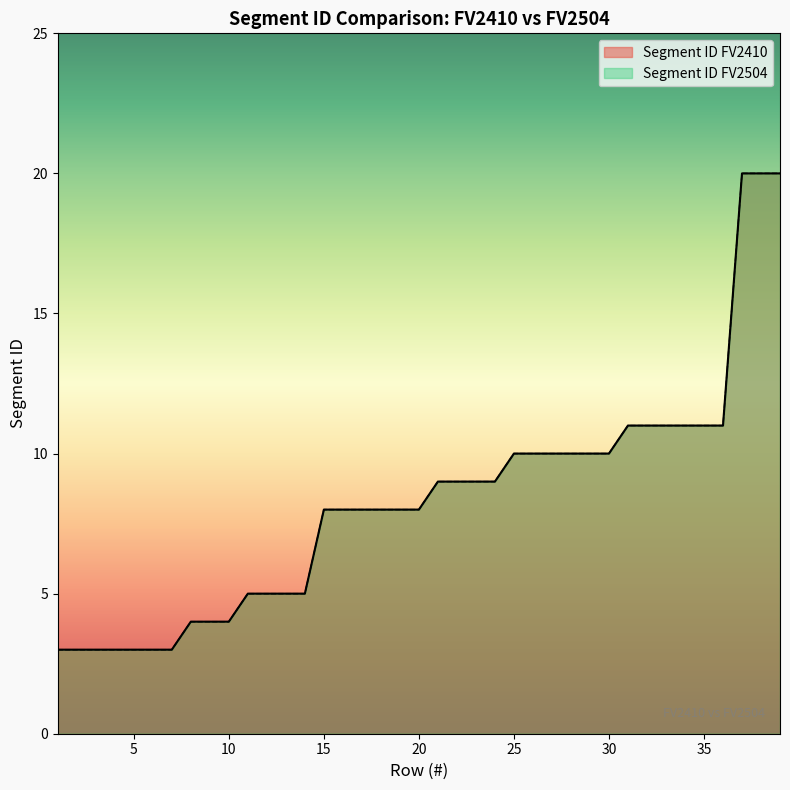

Which series has the largest range (max minus min)?

Segment ID FV2410